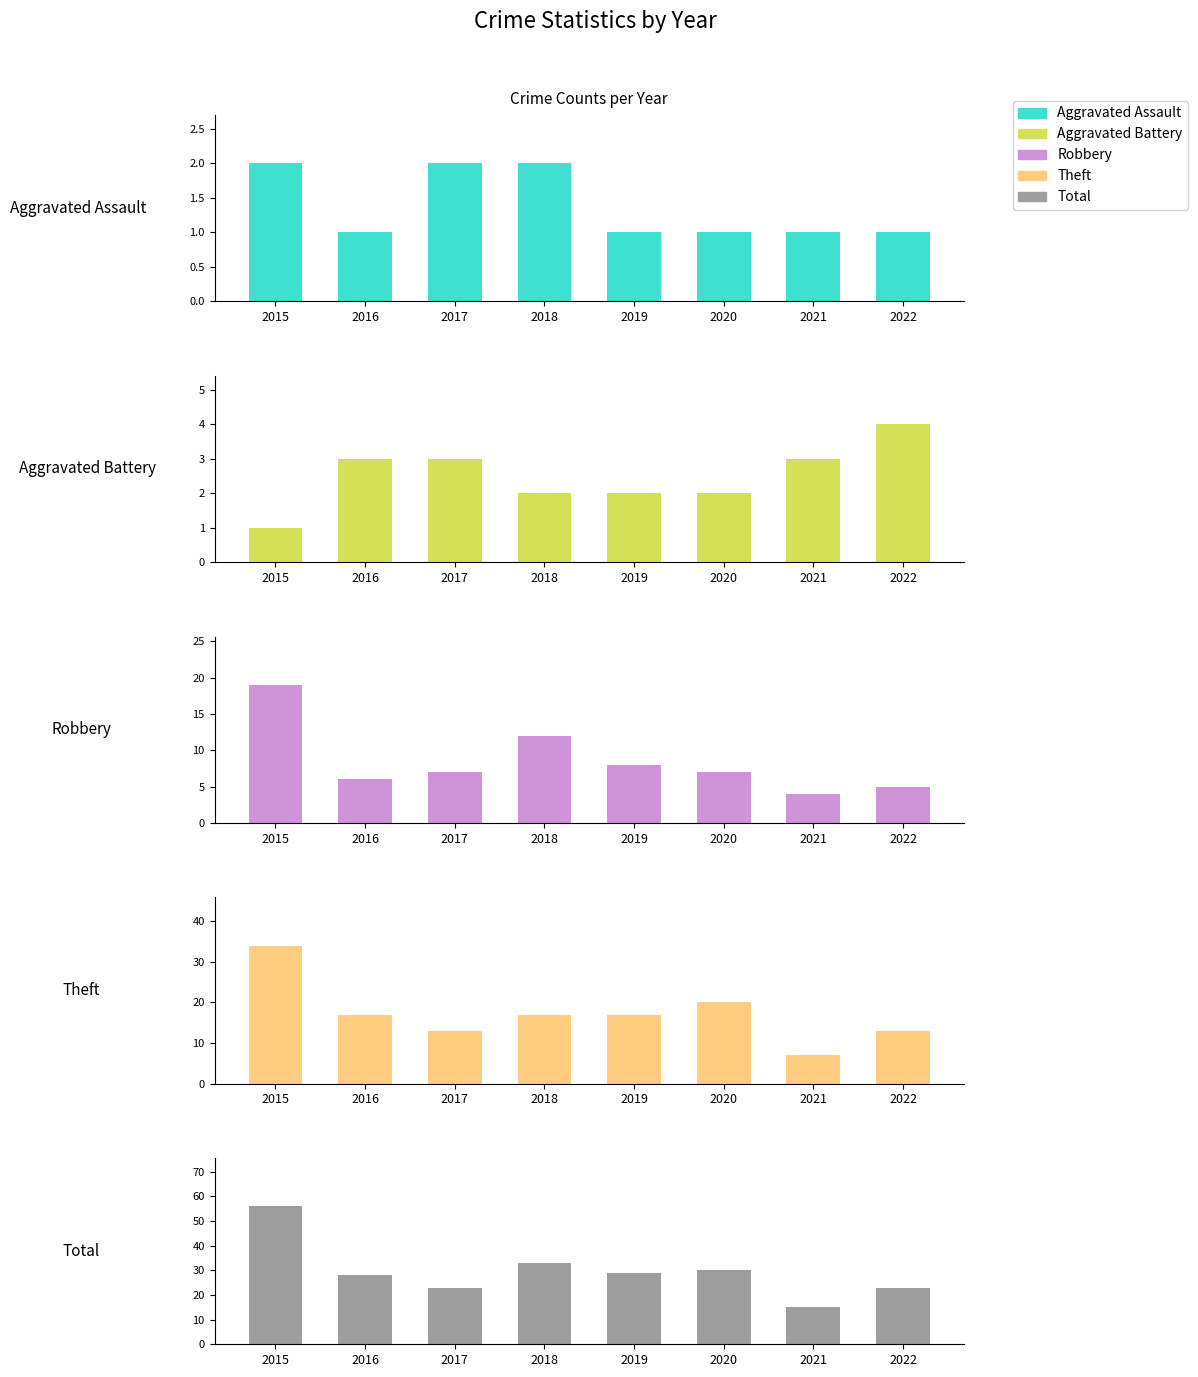

Which label corresponds to the smallest value in the chart?

2016